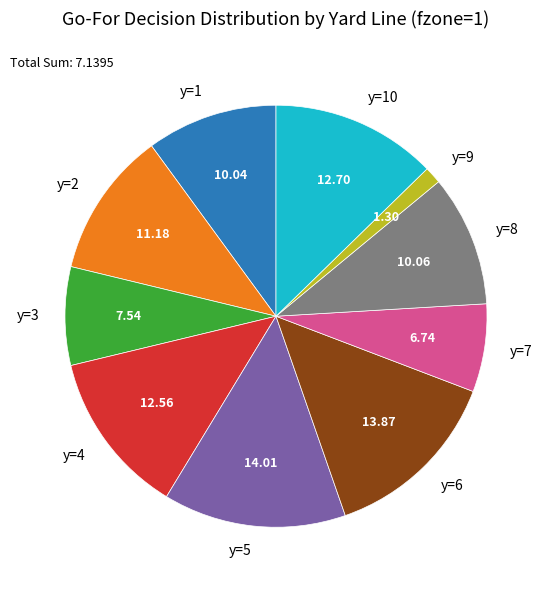

How many slices are in this pie chart?

10